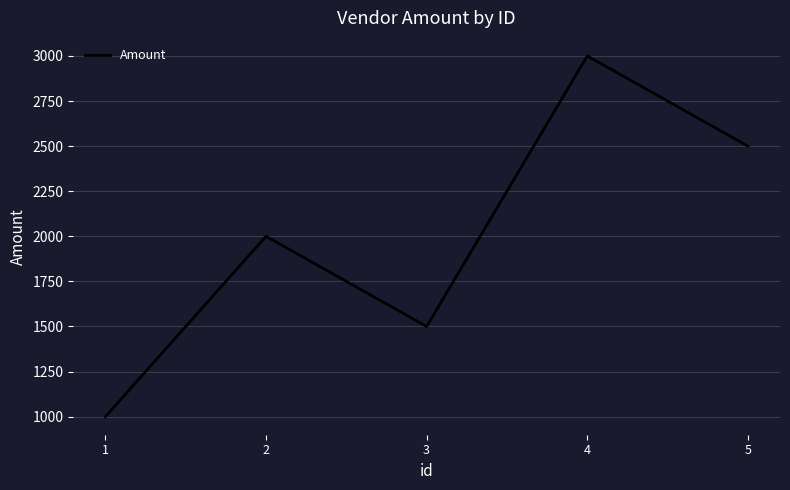

What is the change in value from 2 to 5?

+500